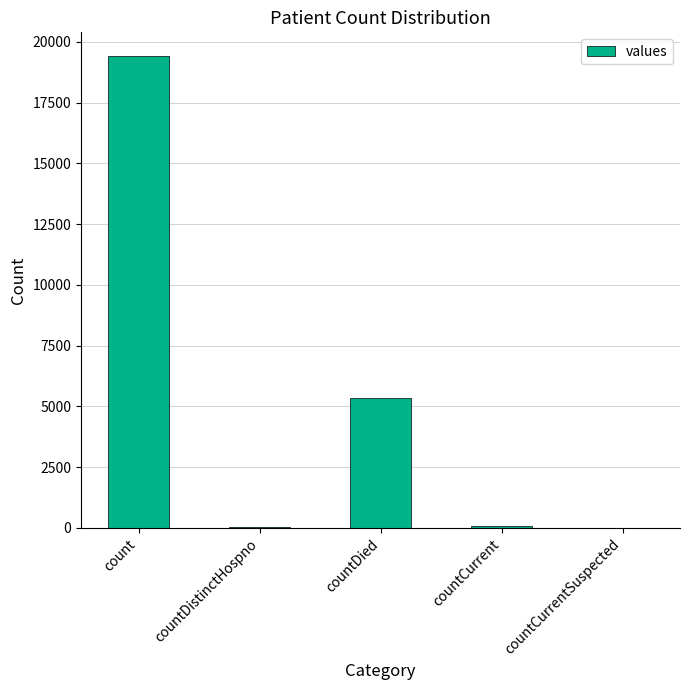

What is the maximum value shown in the chart?

19420